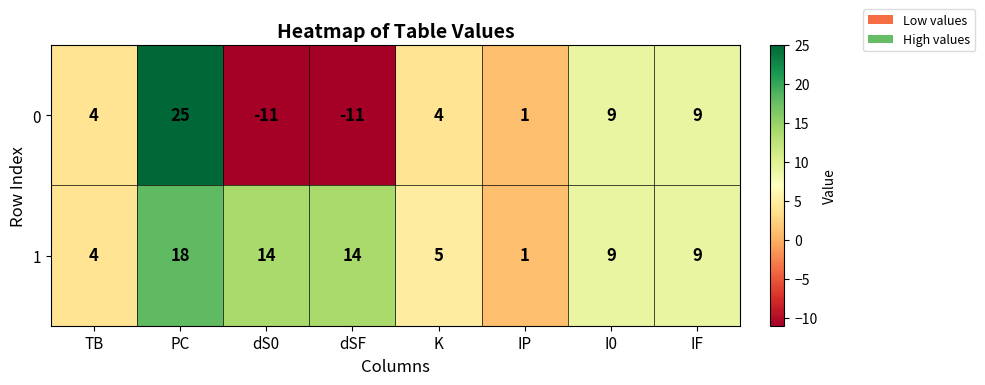

The value of 0 at dS0 is -11. True or false?

True